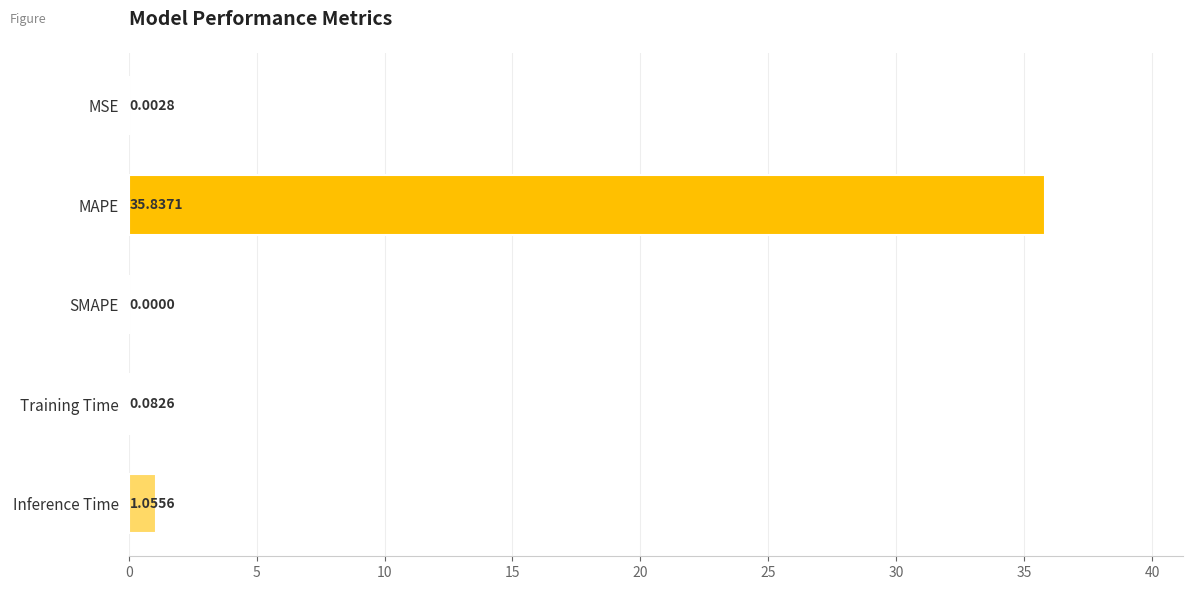

What is the sum of all values?

37.0